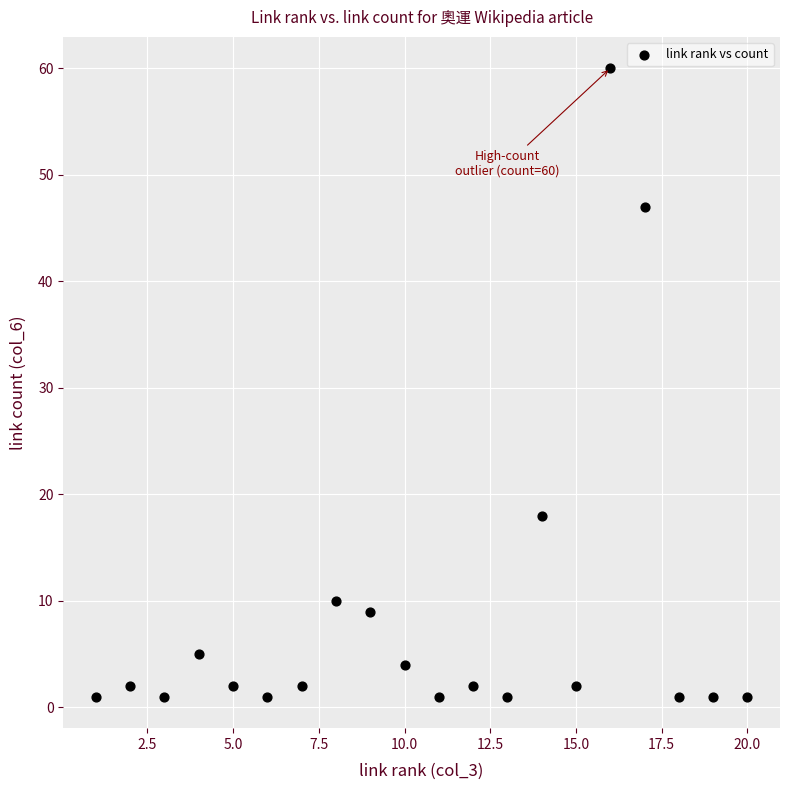

What is the range of Y values (max minus min)?

59